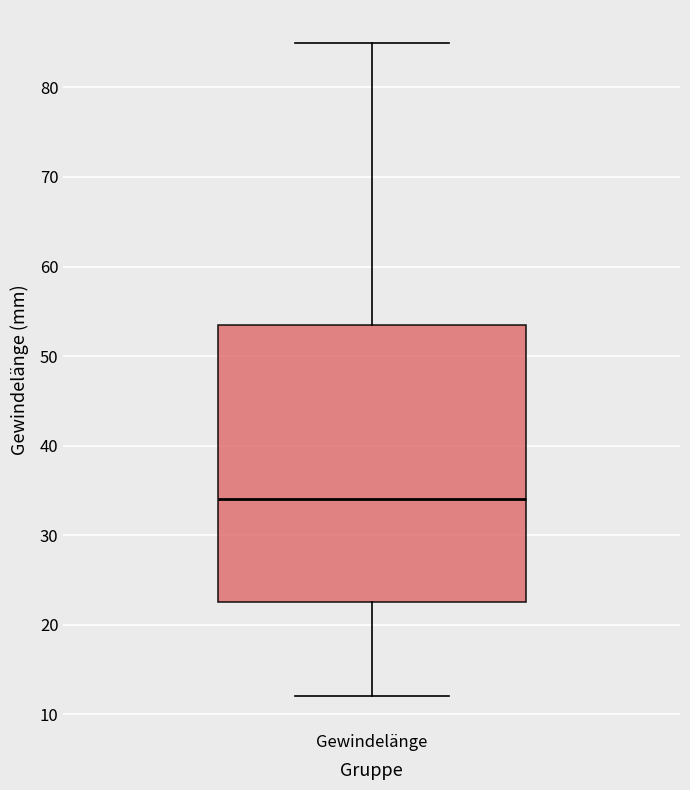

Where is the upper edge of the box for Gewindelänge on the y-axis? The values are not printed on the chart, so give them approximately, as read against the axis.

54